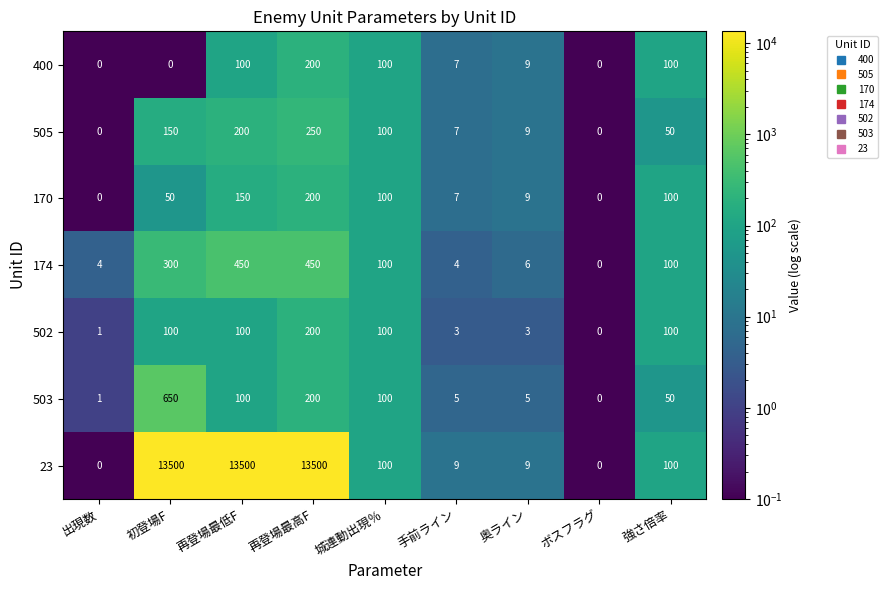

What is the sum of all 505 values?

766